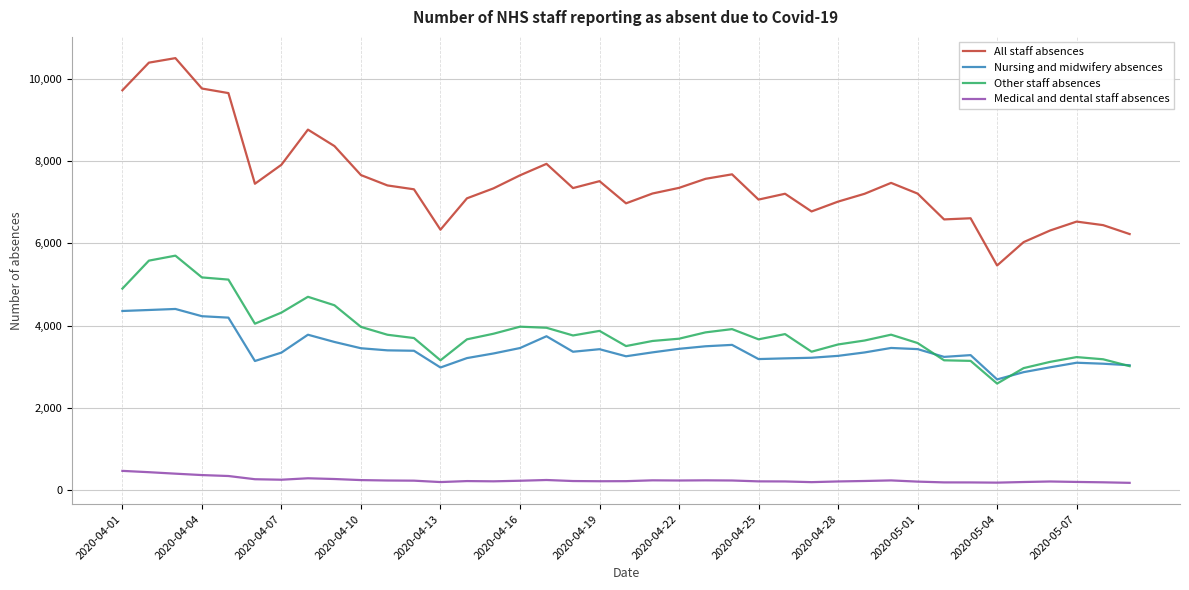

How many lines are shown in the chart?

4